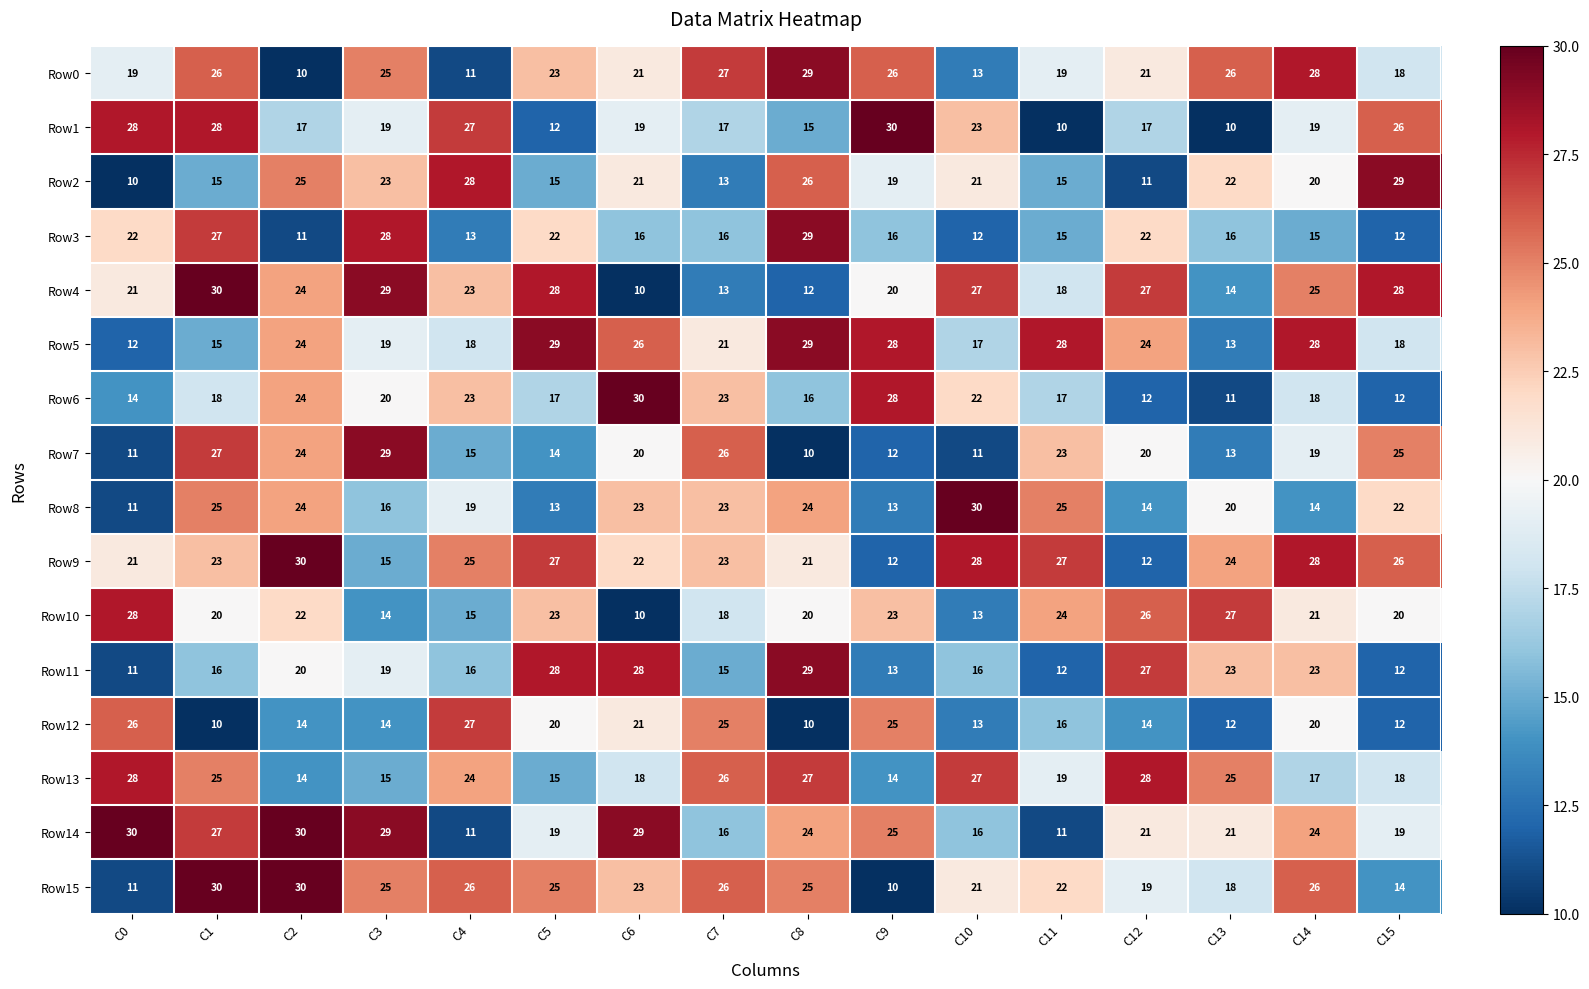

What is the spread (max minus min) of values at C3?

15